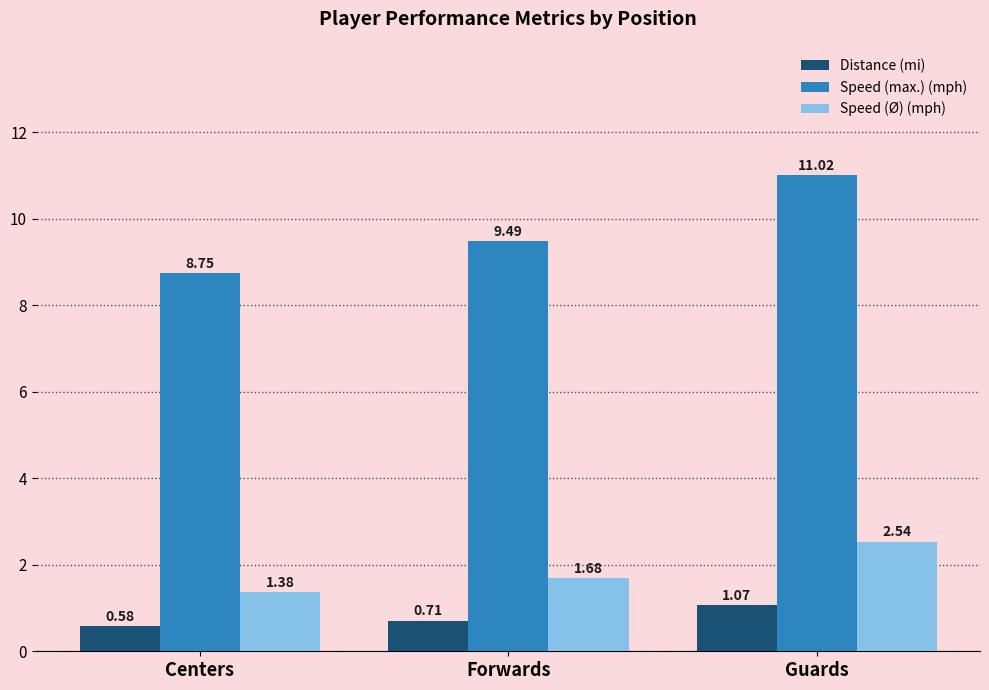

Which series has the largest range (max minus min)?

Speed (max.) (mph)